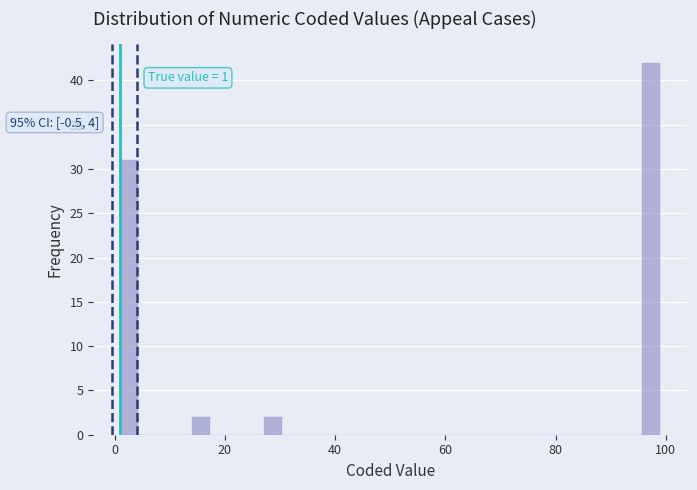

Around what value on the x-axis is the tallest bar? Give the approximate position of its centre, as read against the axis.

98